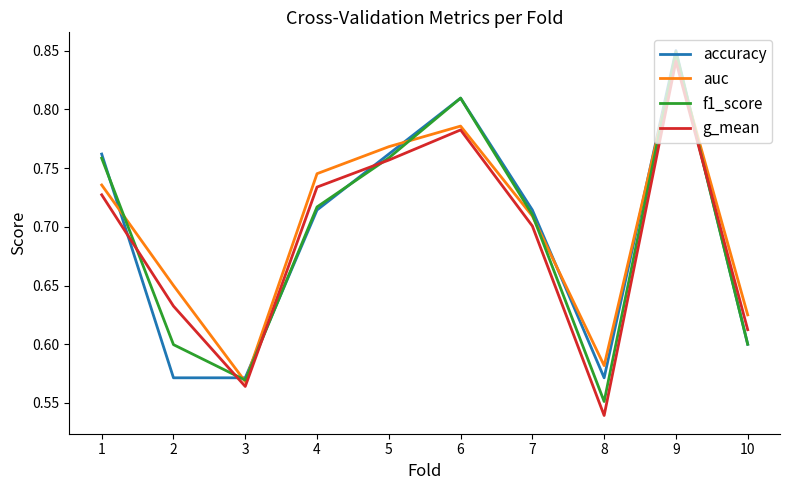

After their last crossing, which series has the higher values: accuracy or g_mean?

g_mean